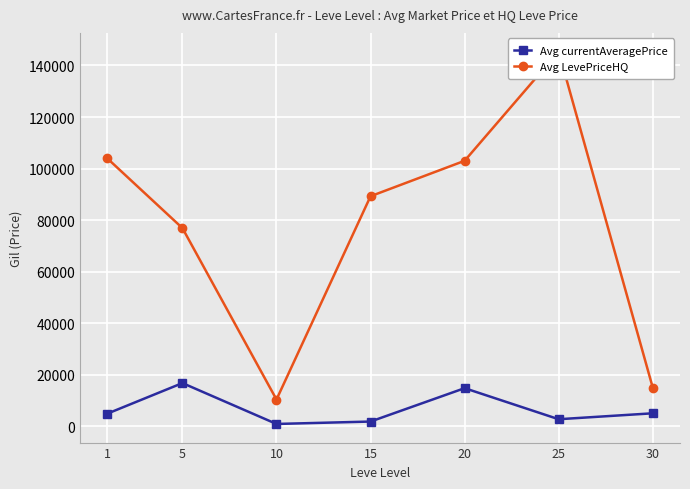

What is the sum of the Avg LevePriceHQ values at 15 and 20?

192253.0